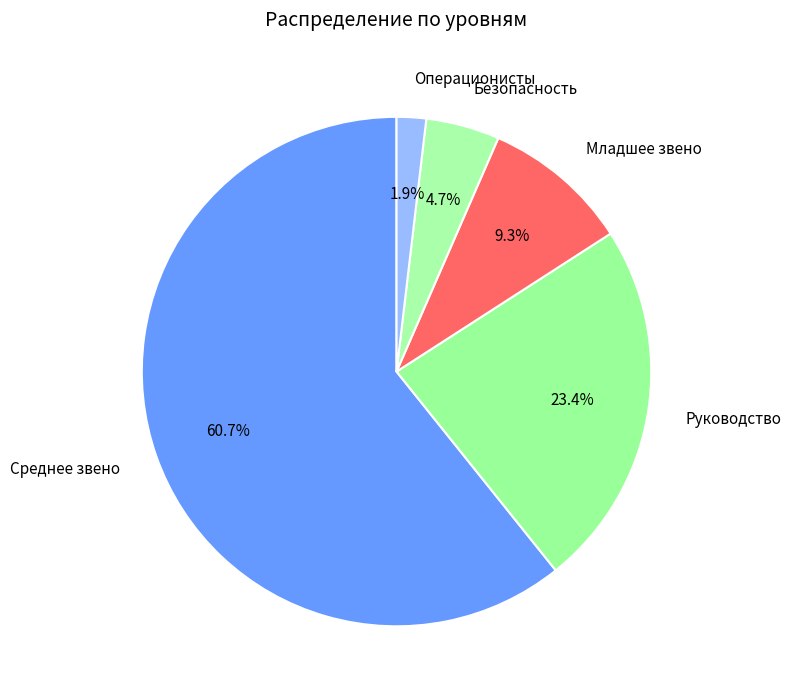

True or false: Операционисты accounts for 2% of the total.

True